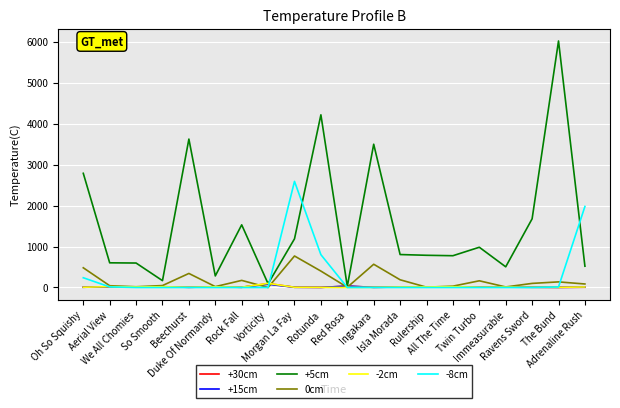

Which series has the largest total across all categories?

+5cm